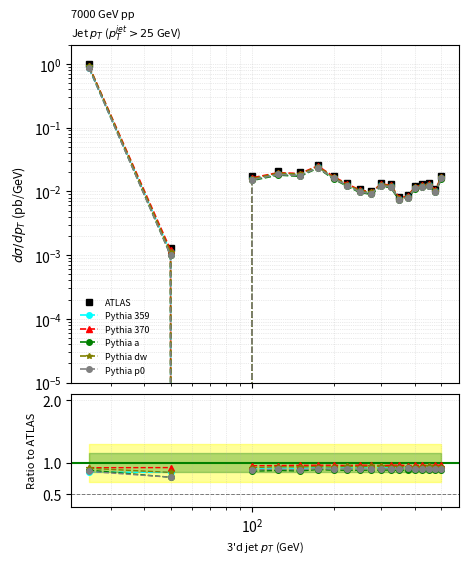

What are all the series names shown in the legend?

ATLAS, Pythia 359, Pythia 370, Pythia a, Pythia dw, Pythia p0